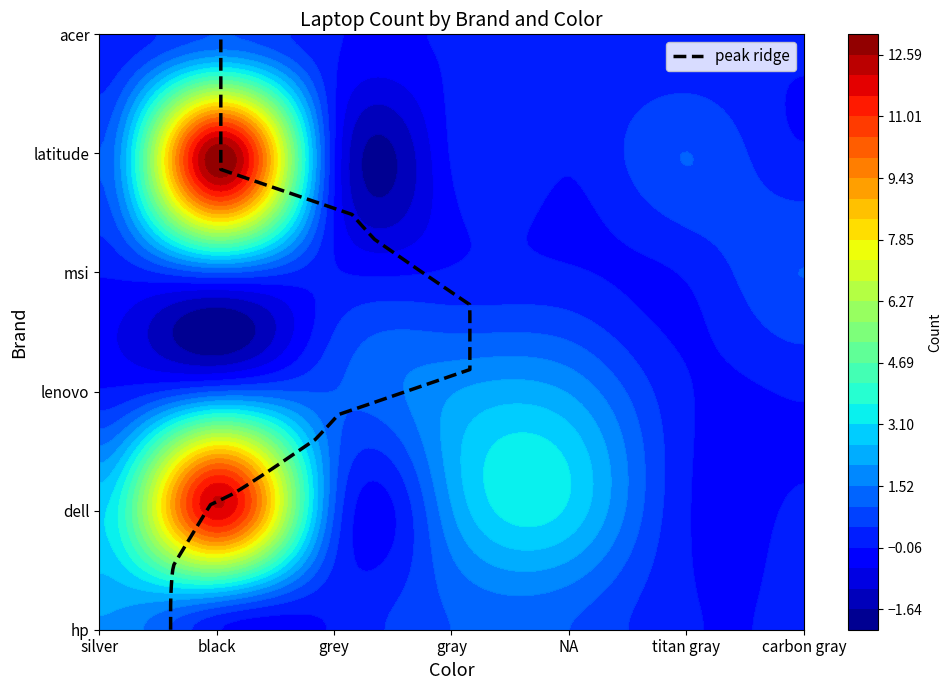

Which category has the lowest value across all series?

black